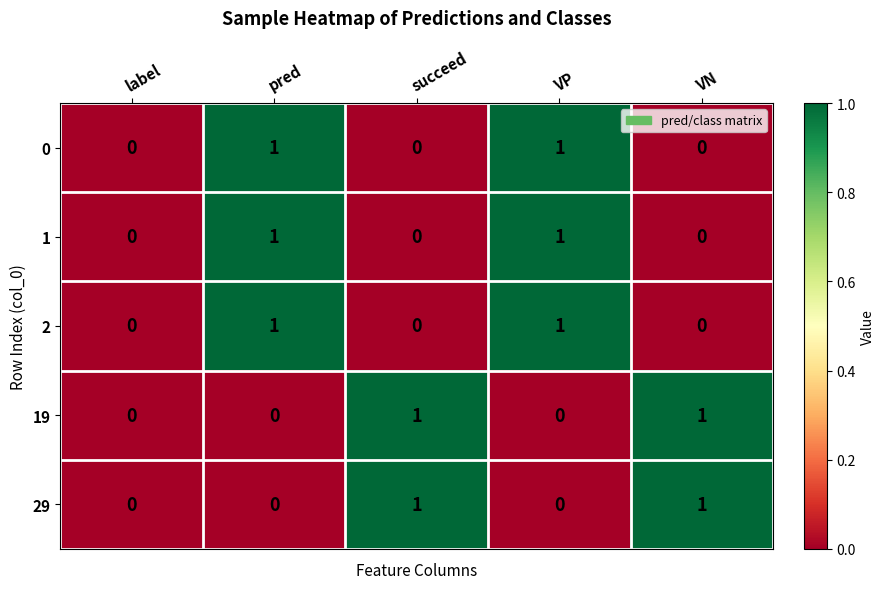

What is the total value across all series at pred?

3